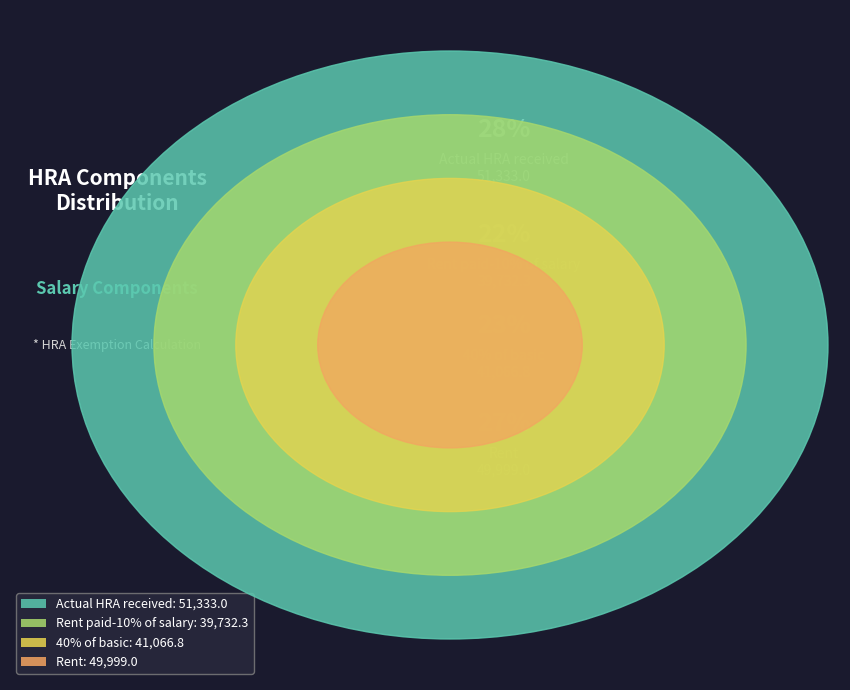

Does any single category account for the majority?

No